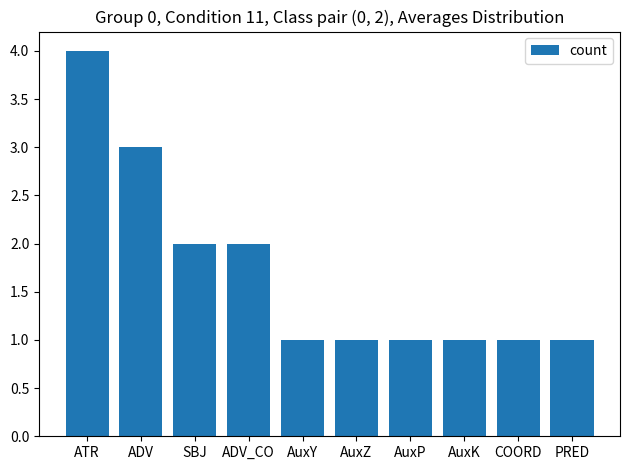

What is the difference between the values at PRED and ADV_CO?

1